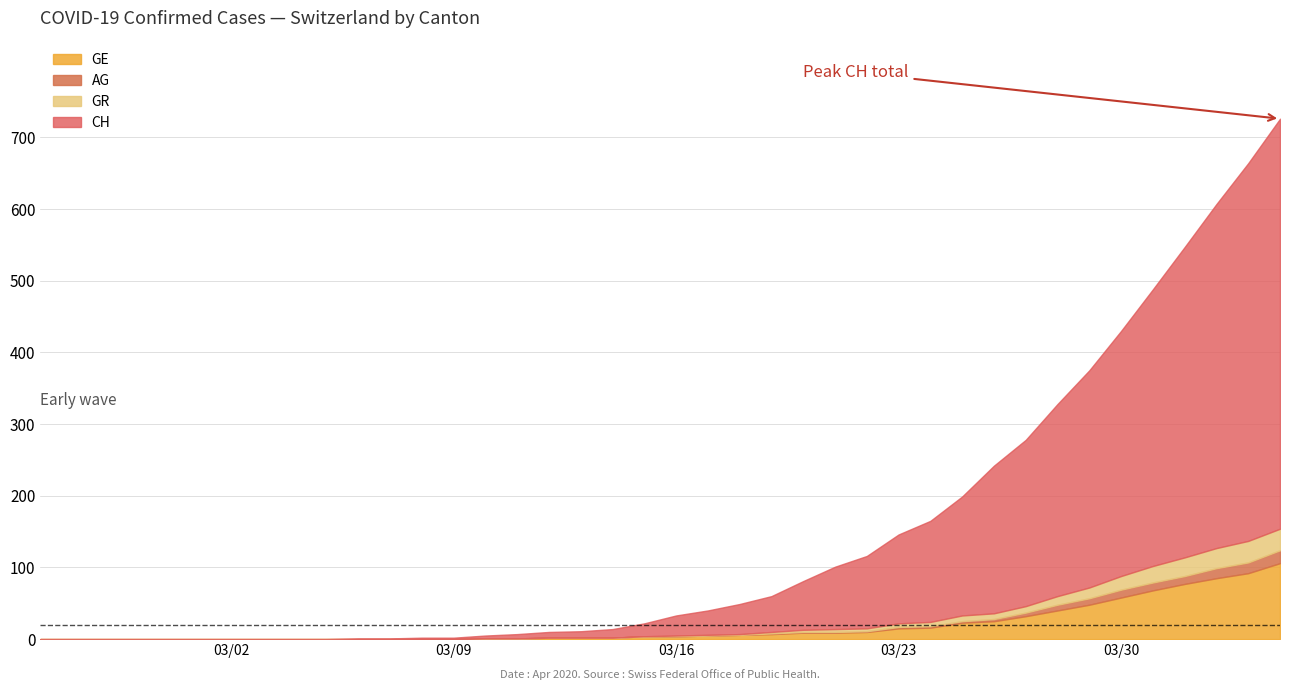

At 9, list the series in order from smallest to largest.

CH, GE, AG, GR